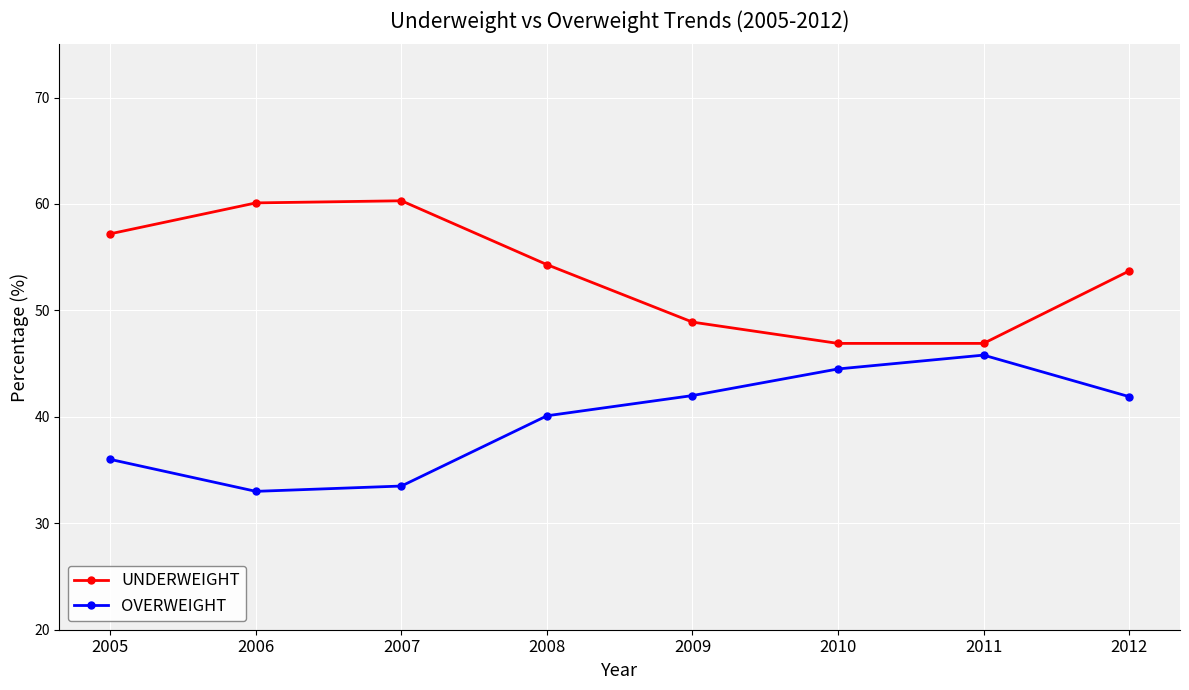

True or false: UNDERWEIGHT and OVERWEIGHT intersect in this chart.

False